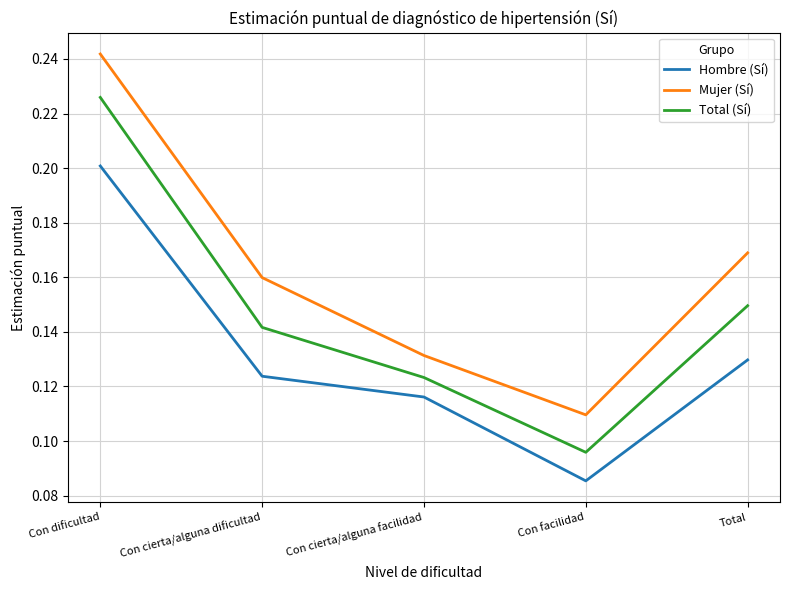

How many distinct data groups are displayed?

3